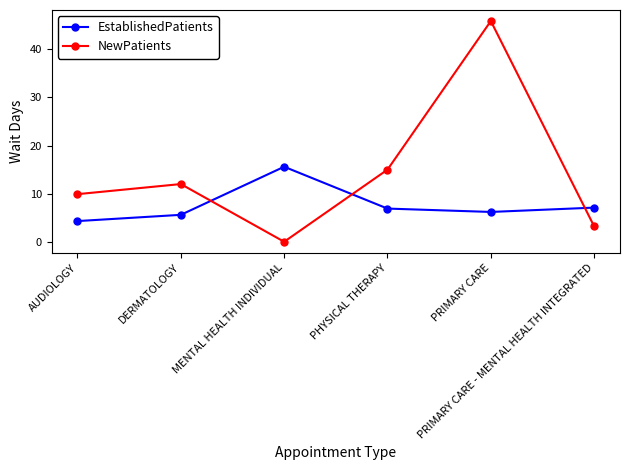

What is the sum of all NewPatients values?

86.0